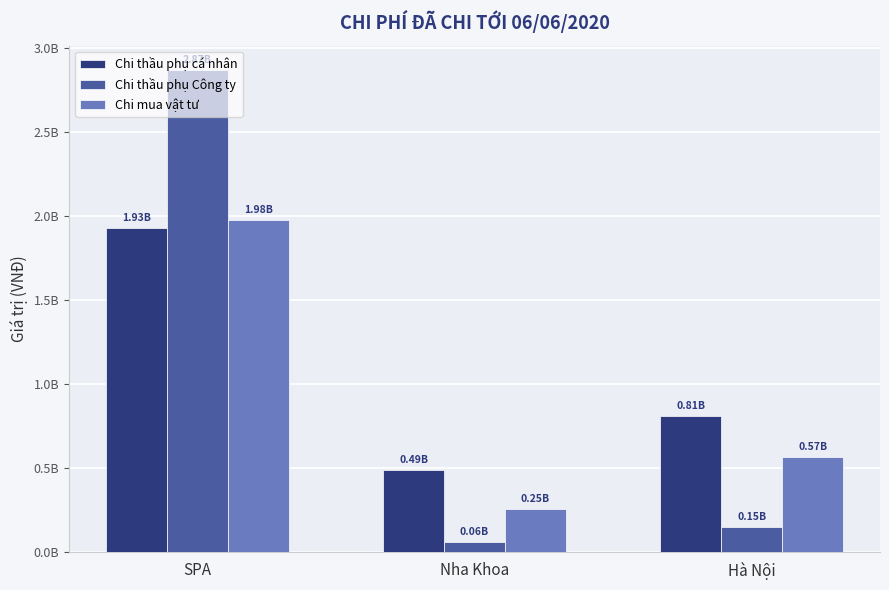

At which label does Chi thầu phụ Công ty reach its peak?

SPA